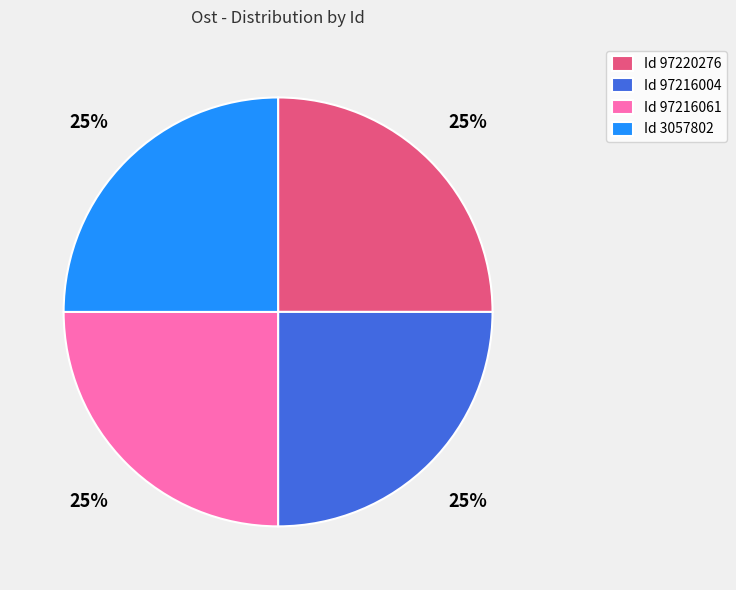

To the nearest percent, what is the combined percentage of Id 3057802 and Id 97216004?

50%